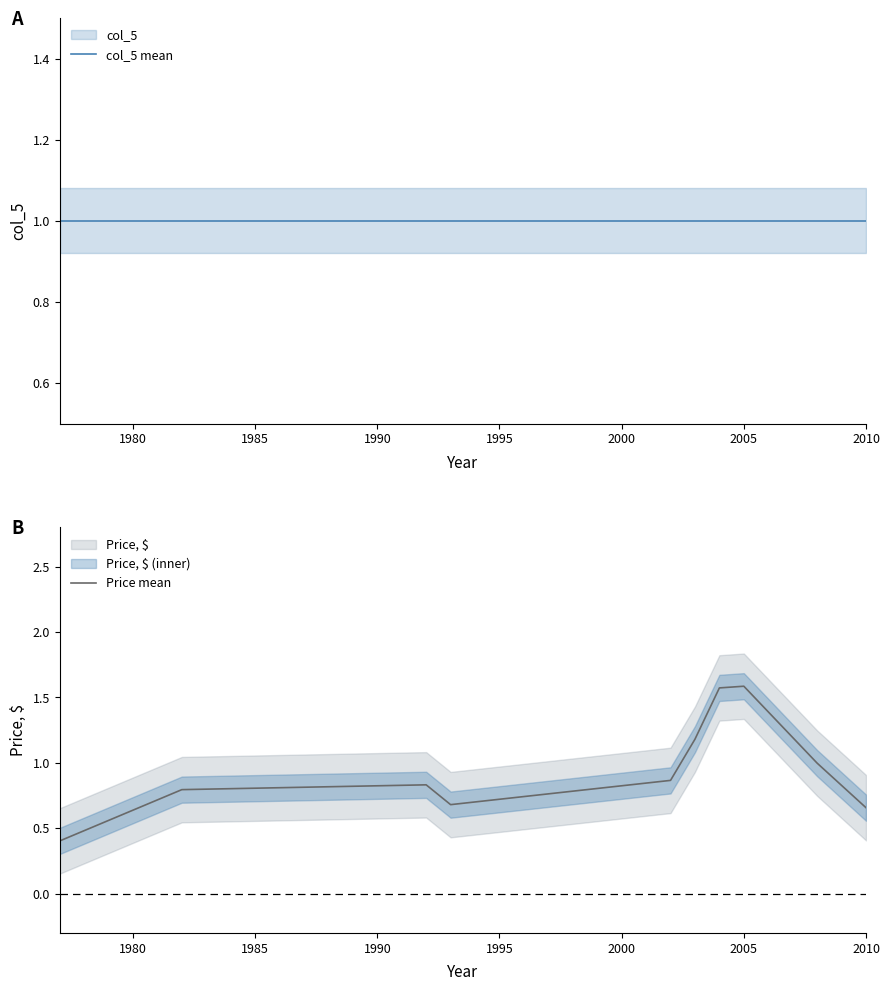

What is the highest value of the Price mean series?

1.6